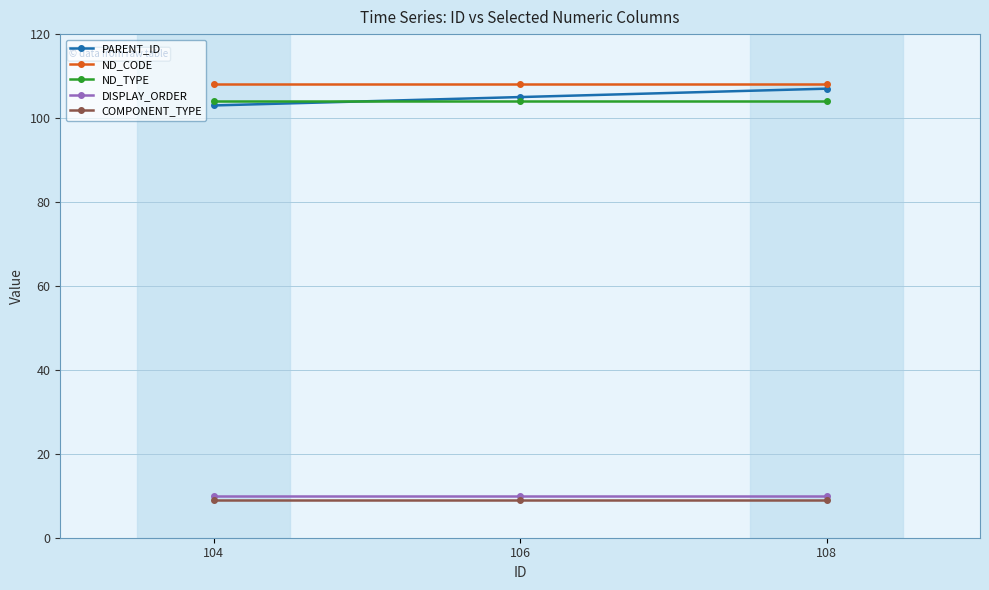

Rank the series at 108 from highest to lowest value.

ND_CODE, PARENT_ID, ND_TYPE, DISPLAY_ORDER, COMPONENT_TYPE